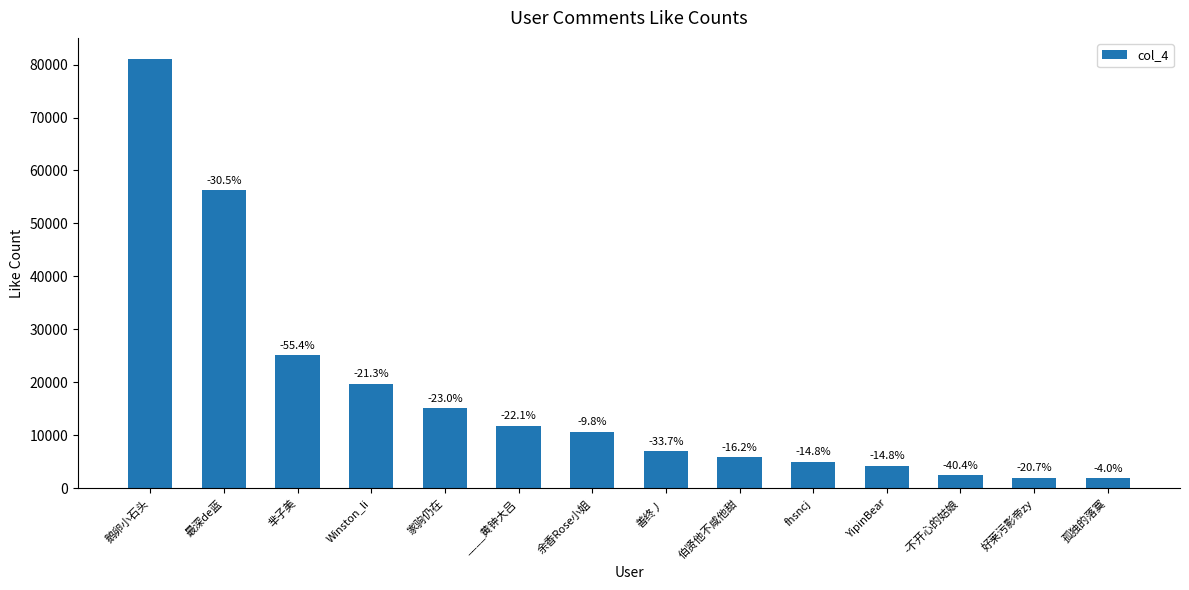

Which label corresponds to the smallest value in the chart?

孤独的落寞